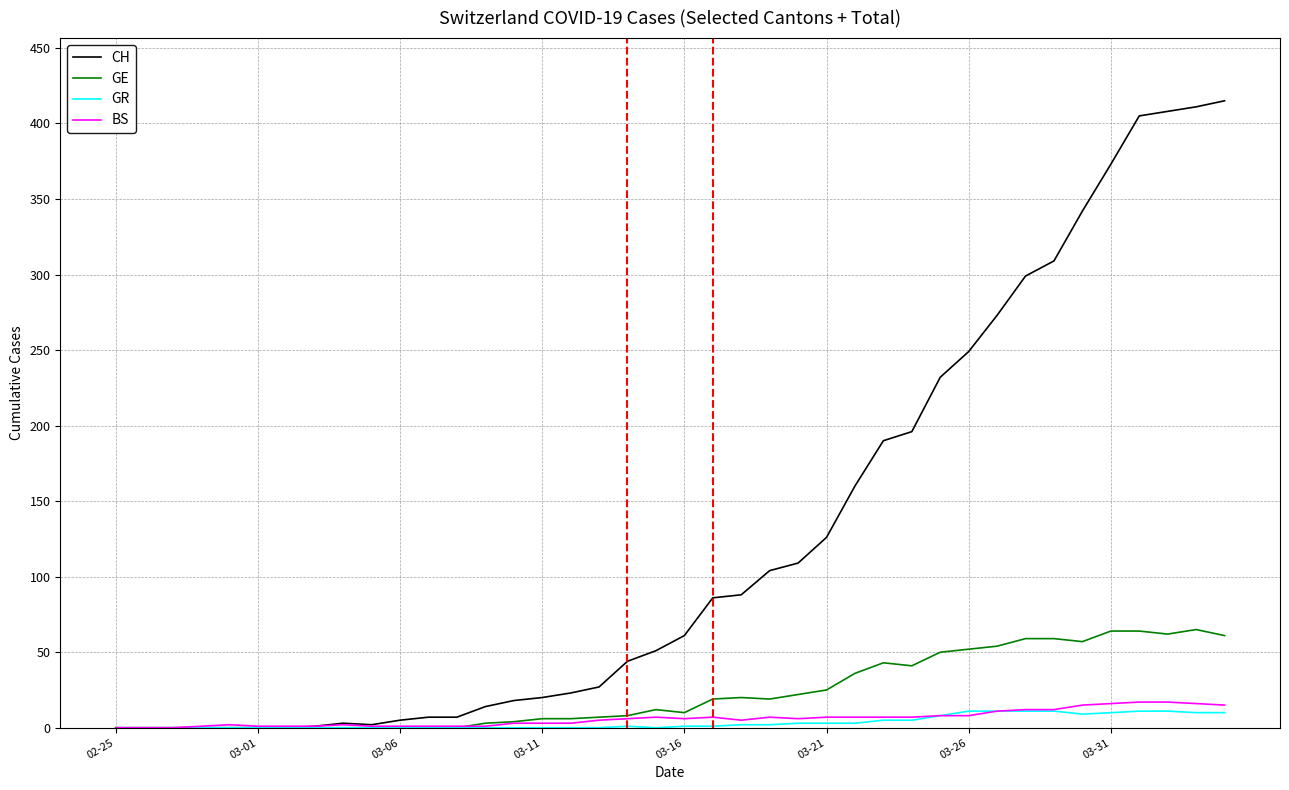

What are all the series names shown in the legend?

CH, GE, GR, BS